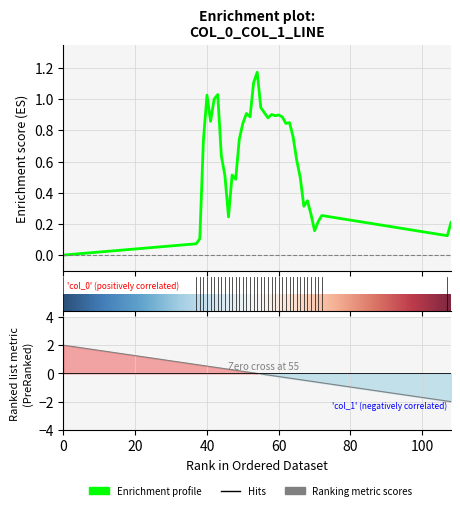

Does the chart have visible grid lines?

Yes